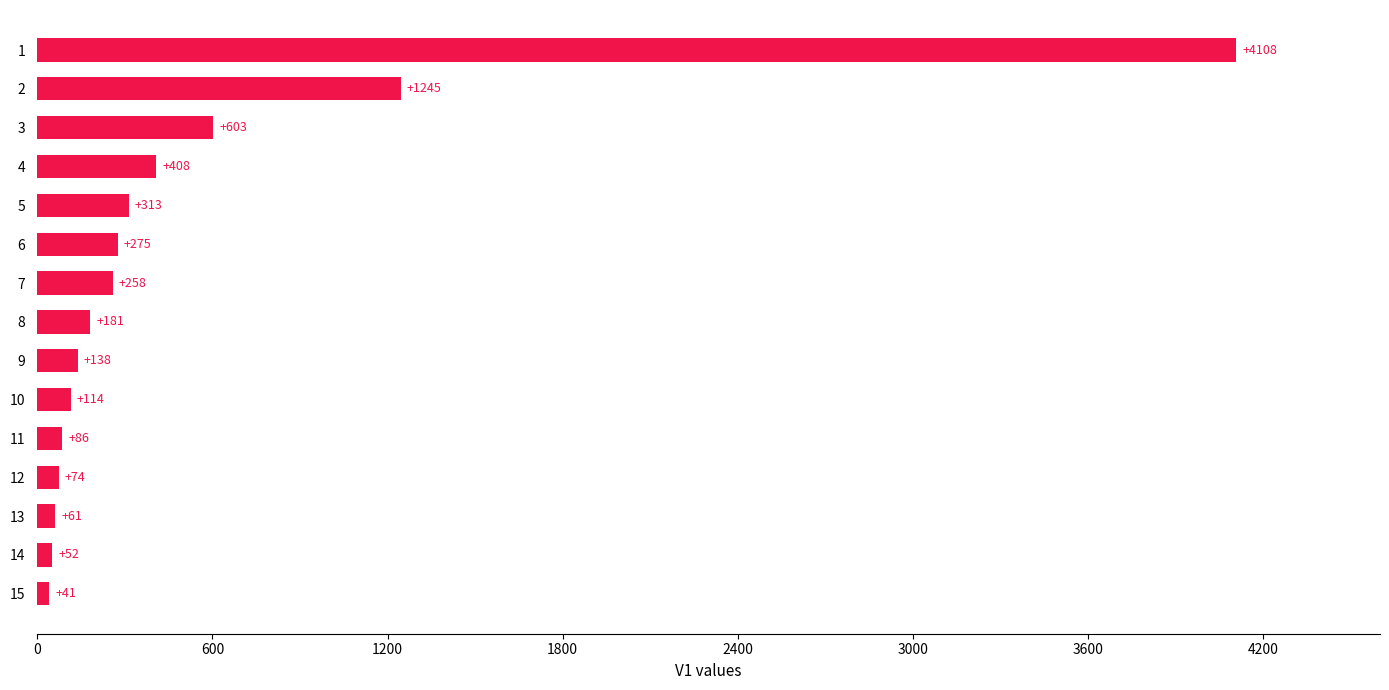

Between 7 and 14, which is larger?

7